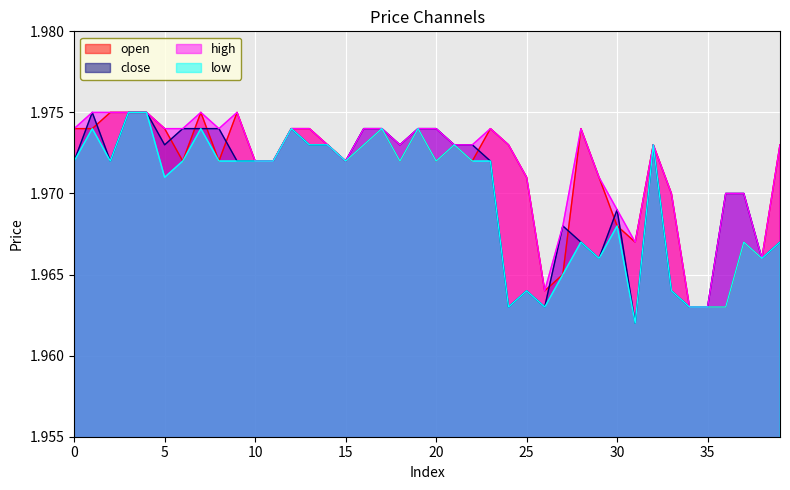

The low series shows 1.2 at 19. True or false?

False